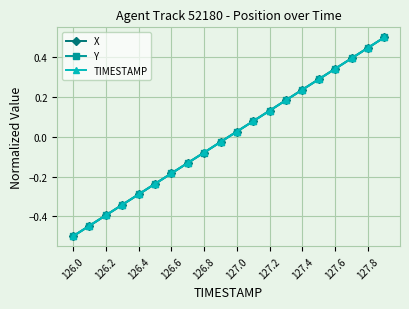

How many positive values does the Y series have?

10